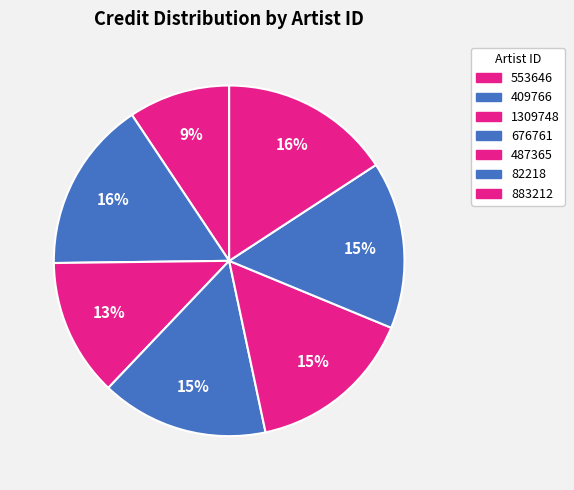

How many slices are in this pie chart?

7